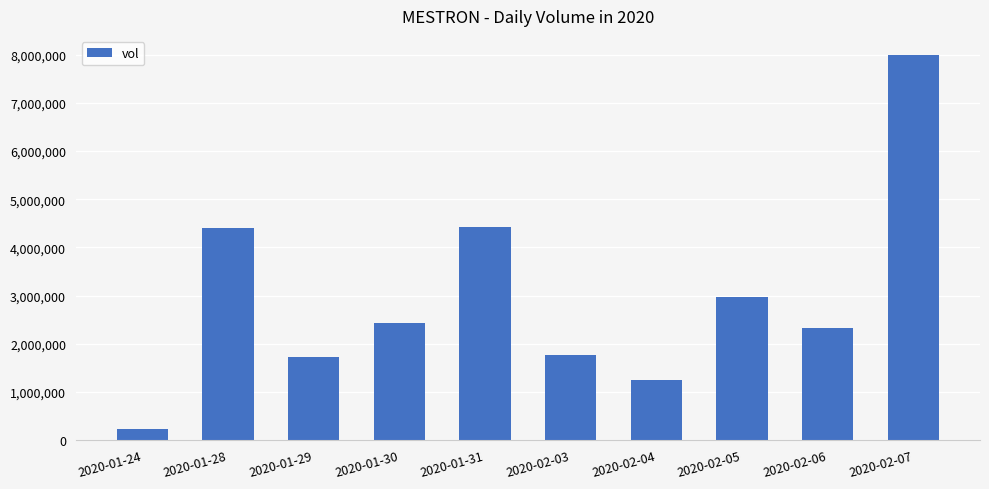

Read the value at 2020-02-05, to the nearest 100.

2963000